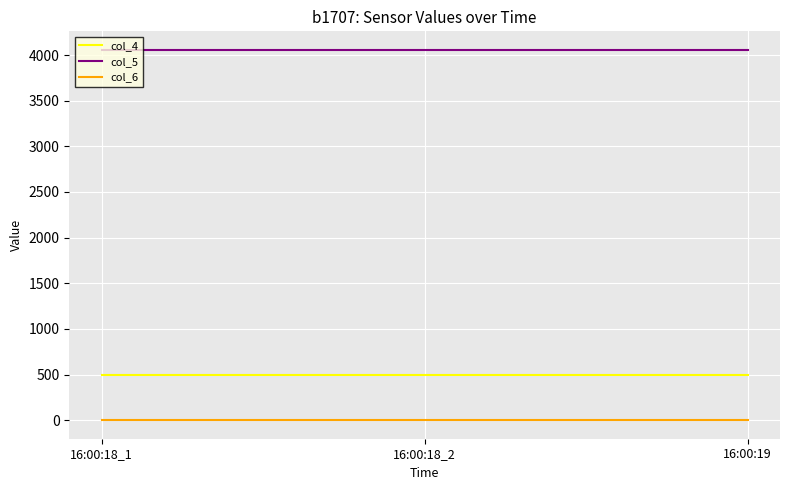

Is it true that col_6 equals 0 at 16:00:18_1?

True